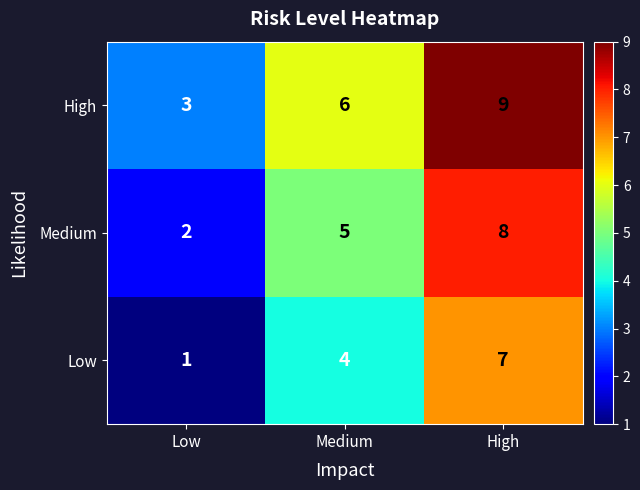

Reading left to right, extract all data points from this chart.

High: 3	6	9
Medium: 2	5	8
Low: 1	4	7